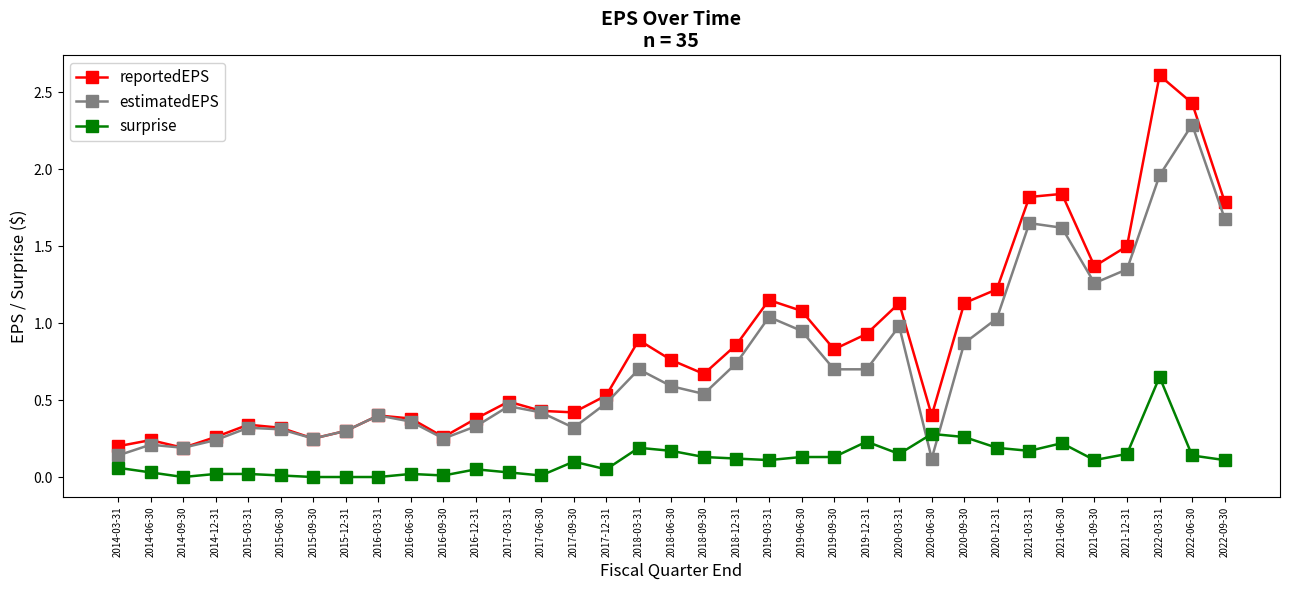

How many categories are shown in the chart?

35